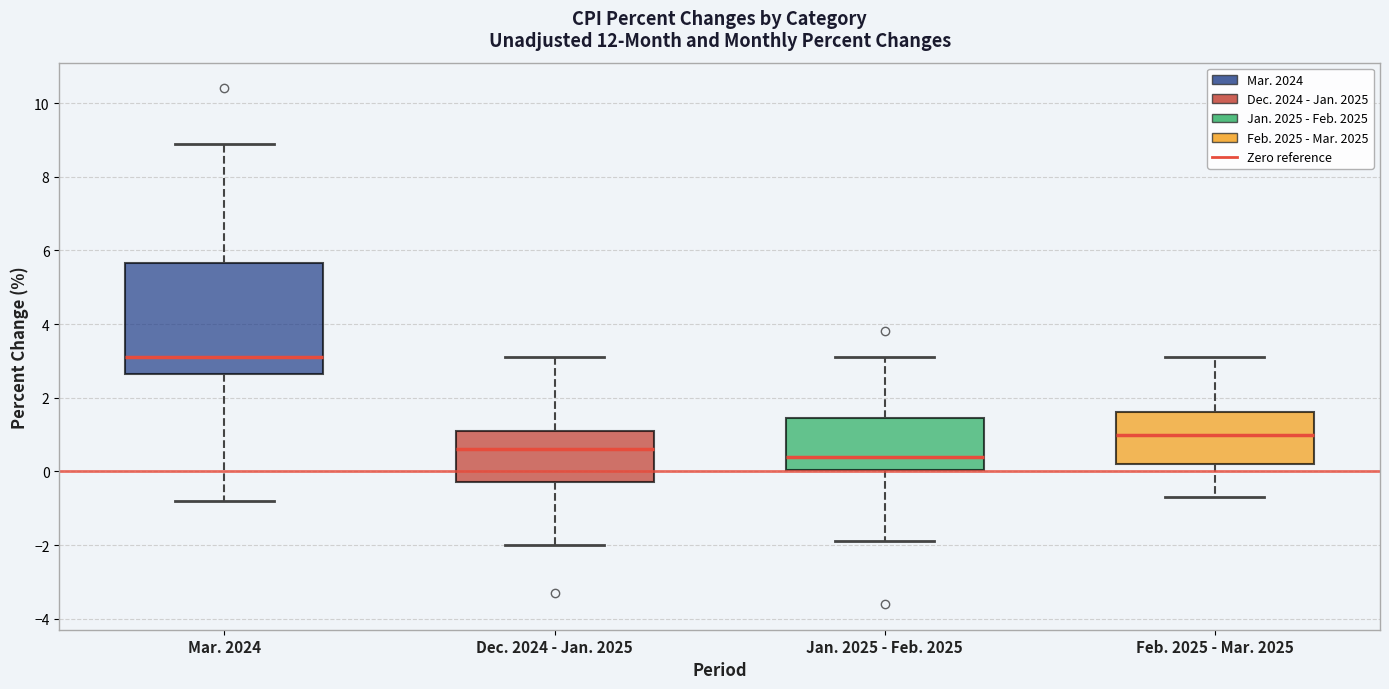

Which box is the tallest, from its lower edge to its upper edge?

Mar. 2024